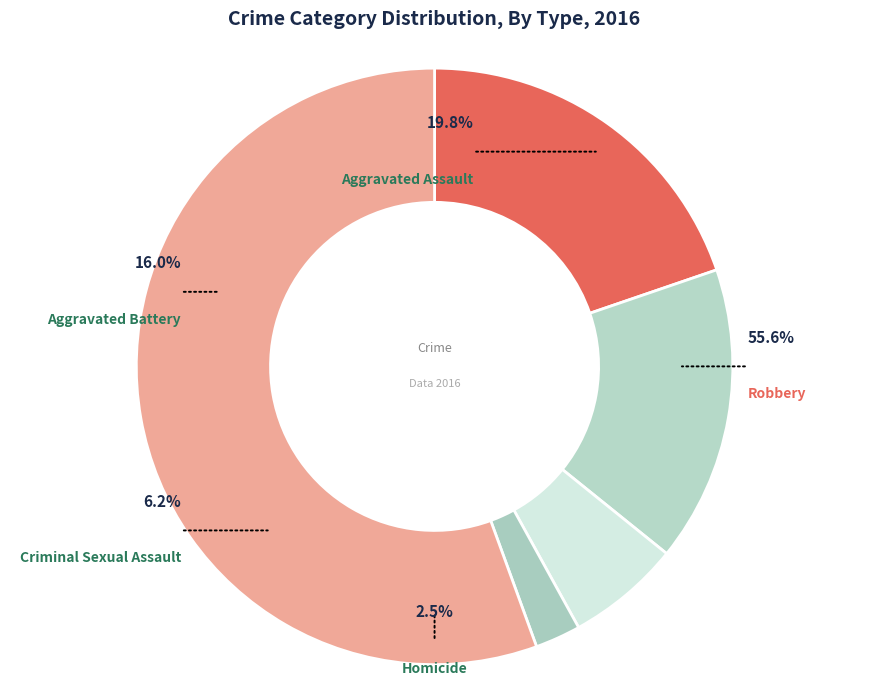

Which slice is the largest?

Robbery